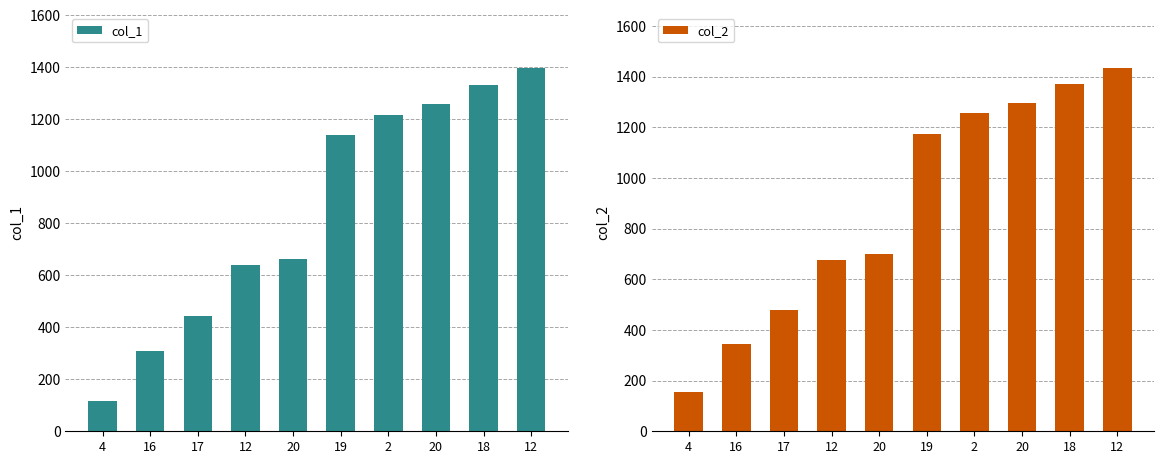

The value of col_2 at 20 is 1773. True or false?

False